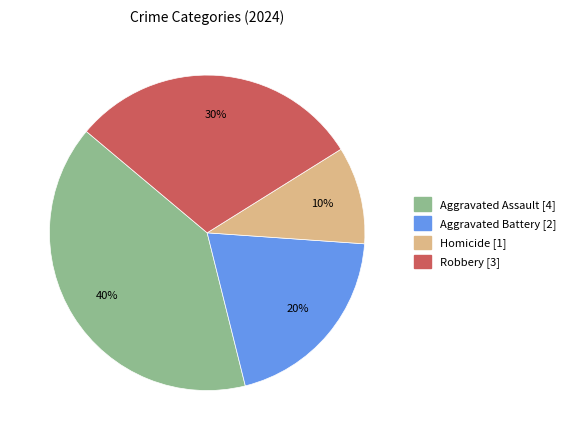

To the nearest percent, what is the average slice percentage?

25%